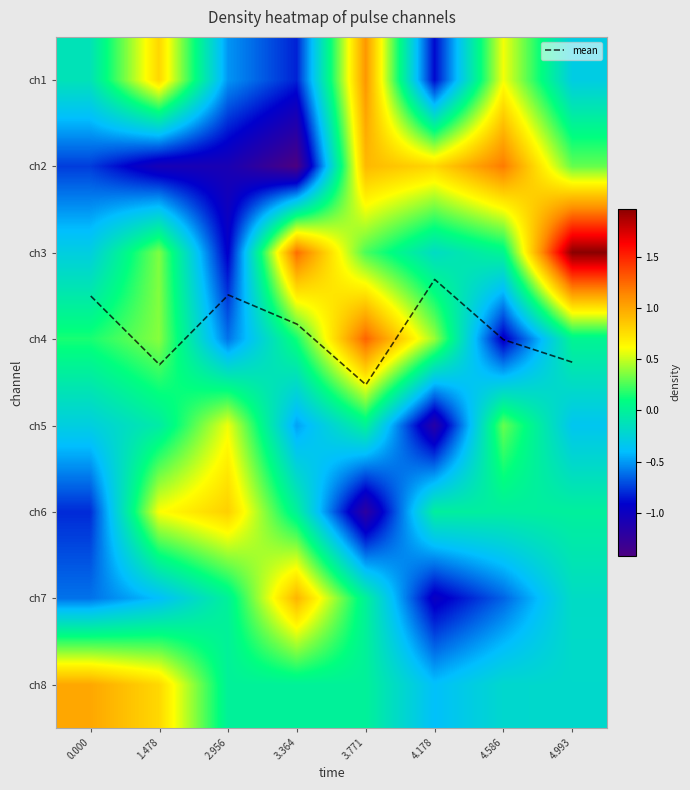

What is the minimum value shown in the chart?

-1.4